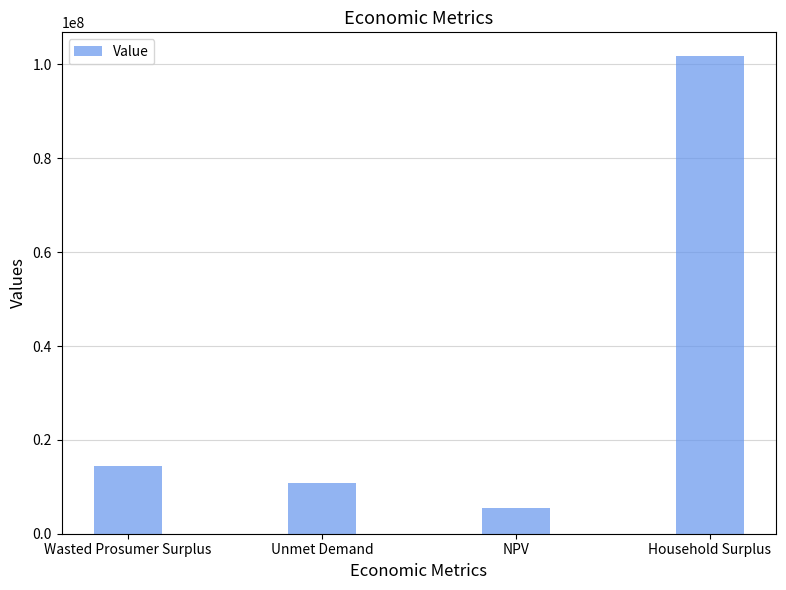

Reading left to right, transcribe all the data shown in this chart.

Wasted Prosumer Surplus=14383296.6	Unmet Demand=10872957.7	NPV=5378246.6	Household Surplus=101755826.9